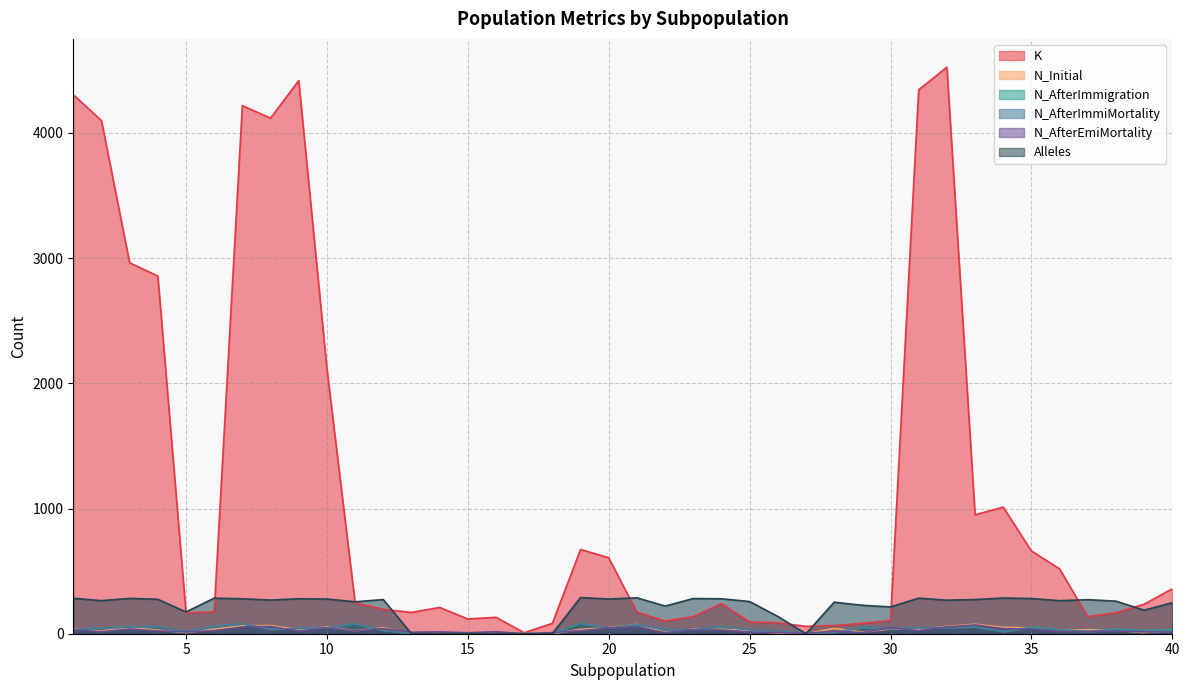

What is the total value across all series at 29?

430